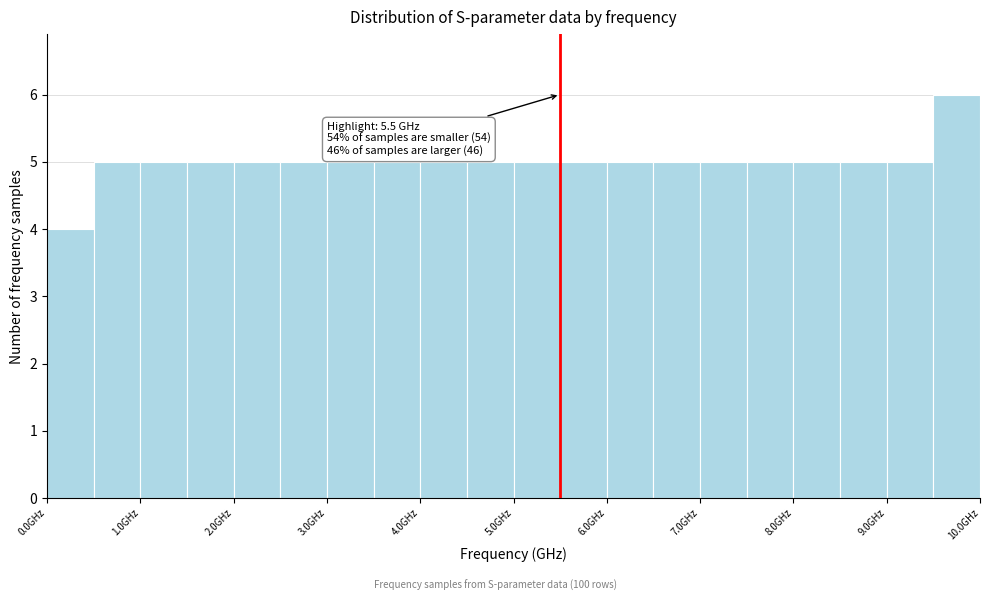

Which range on the x-axis has the tallest bar?

9.5 to 10.0